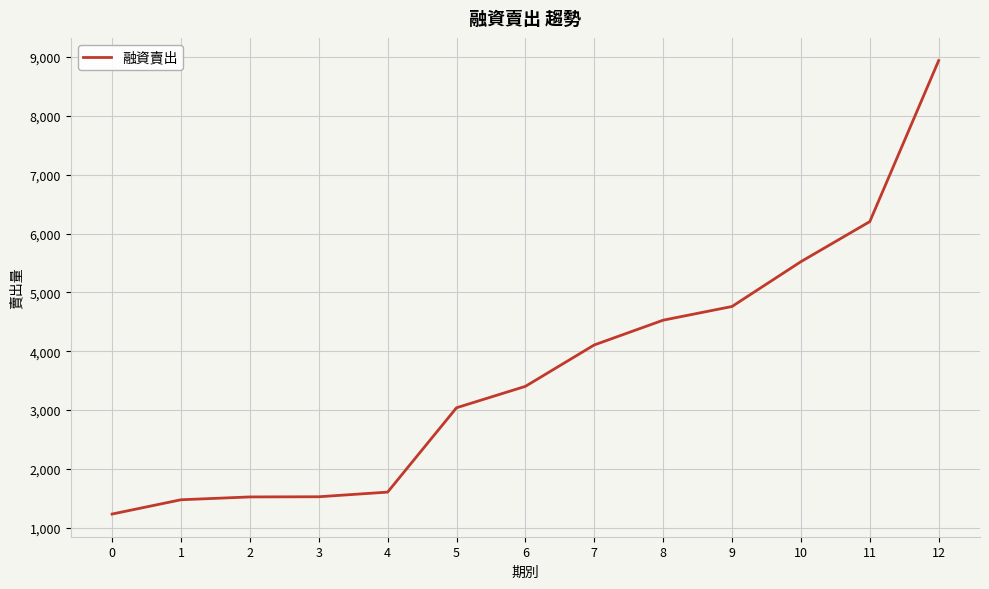

Which label corresponds to the largest value in the chart?

12